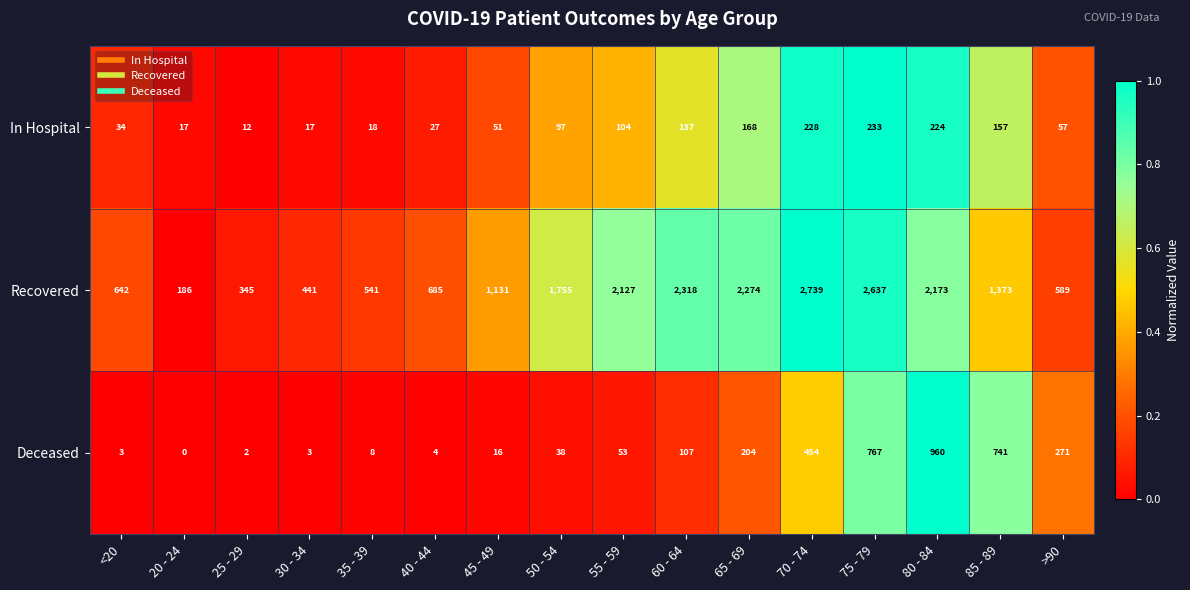

What is the total value across all series at 60 - 64?

2562